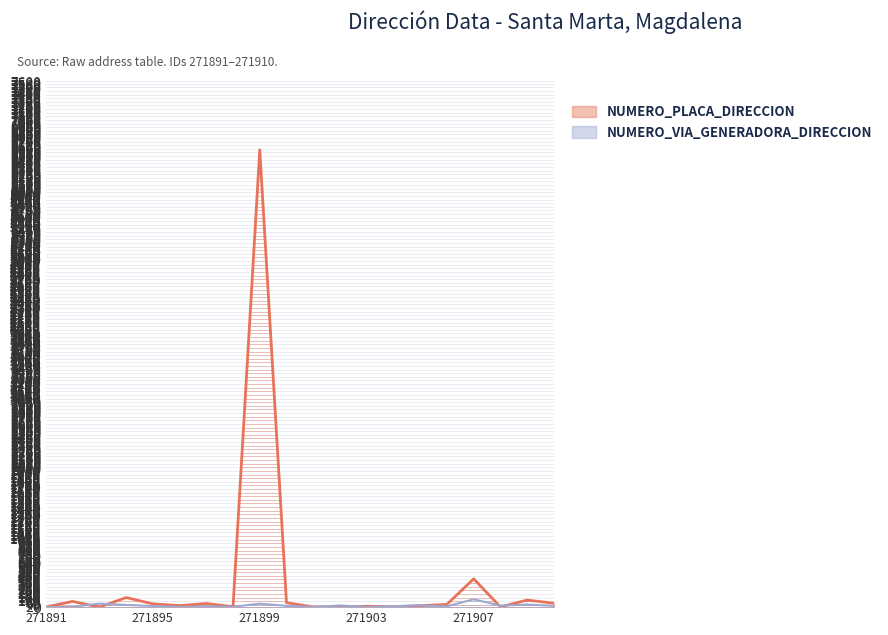

How many intersections are there between NUMERO_PLACA_DIRECCION and NUMERO_VIA_GENERADORA_DIRECCION?

7